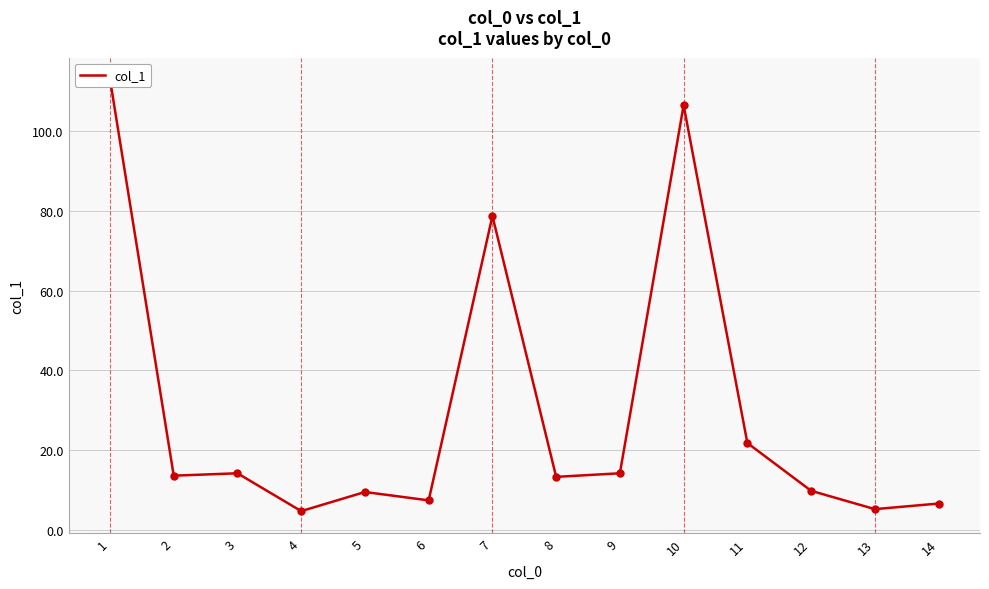

List the labels in order of value, largest first.

1, 10, 7, 11, 3, 9, 2, 8, 12, 5, 6, 14, 13, 4